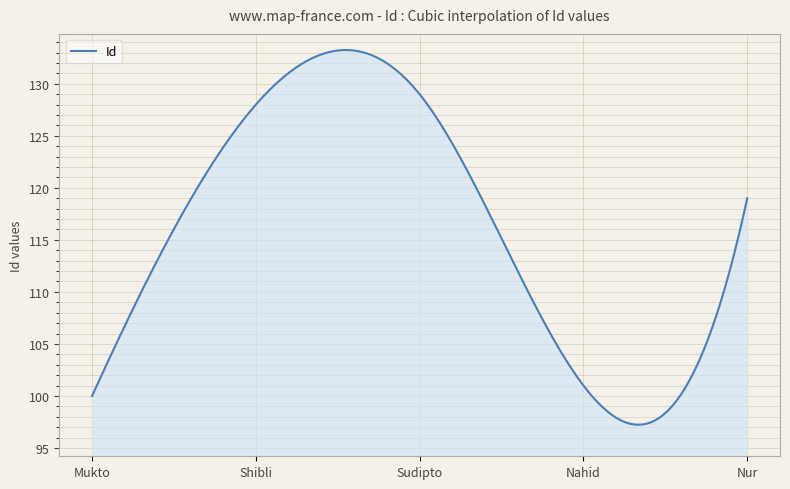

What is the maximum value shown in the chart?

133.2